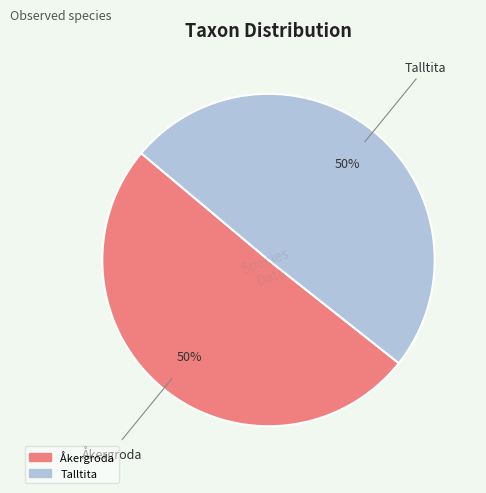

Count the number of slices in the pie.

2